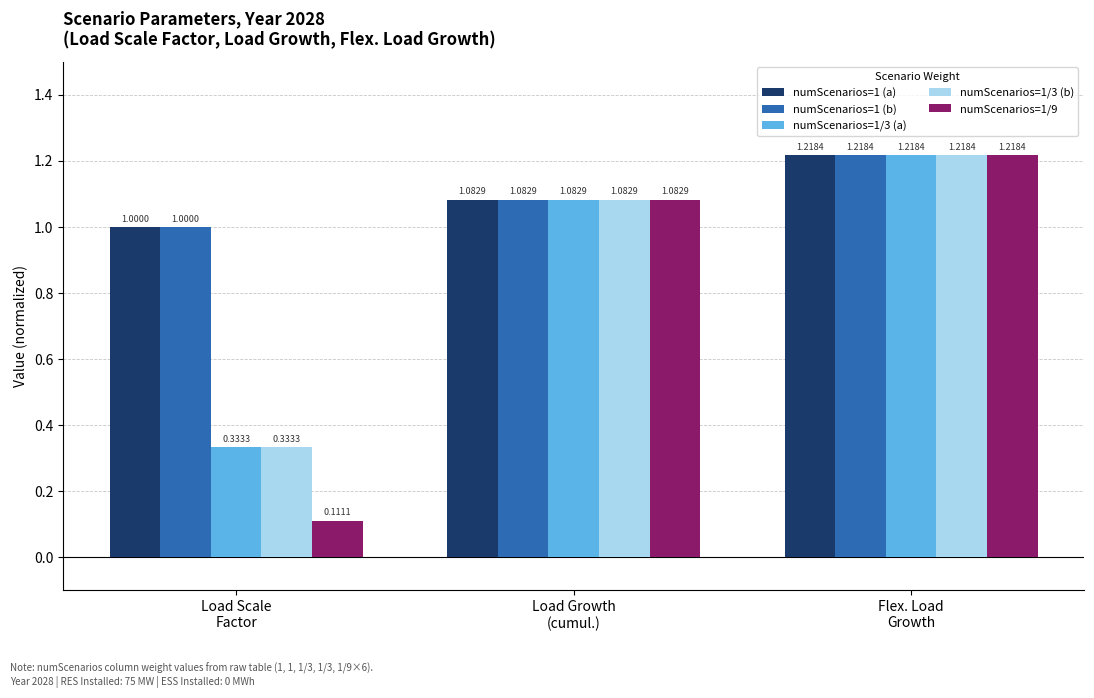

What is the sum of all numScenarios=1/9 values?

2.4